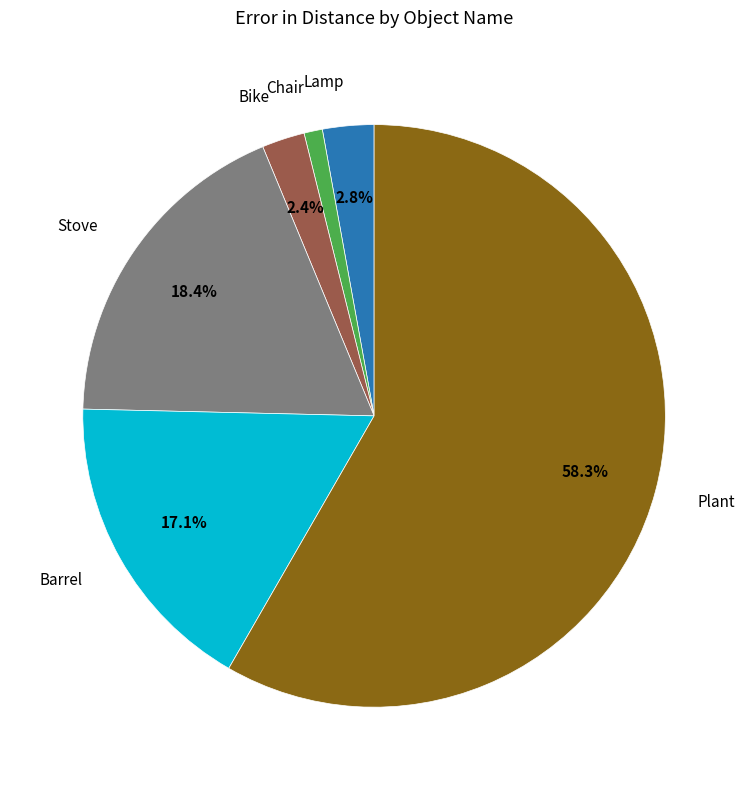

To the nearest percent, what is the average slice percentage?

17%